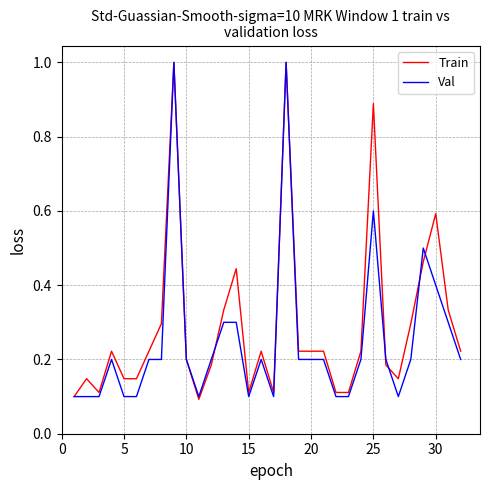

At how many categories does at least one series exceed 0?

32